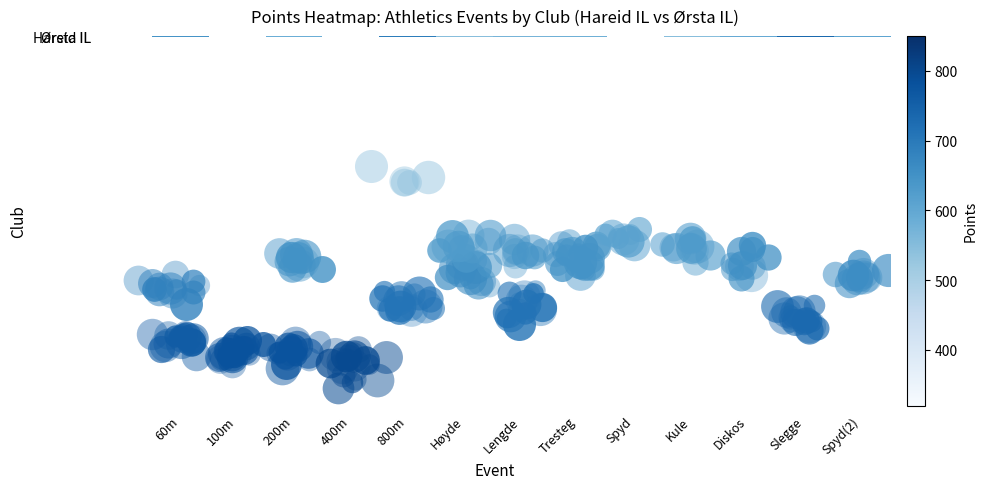

Count the number of data series in this chart.

2